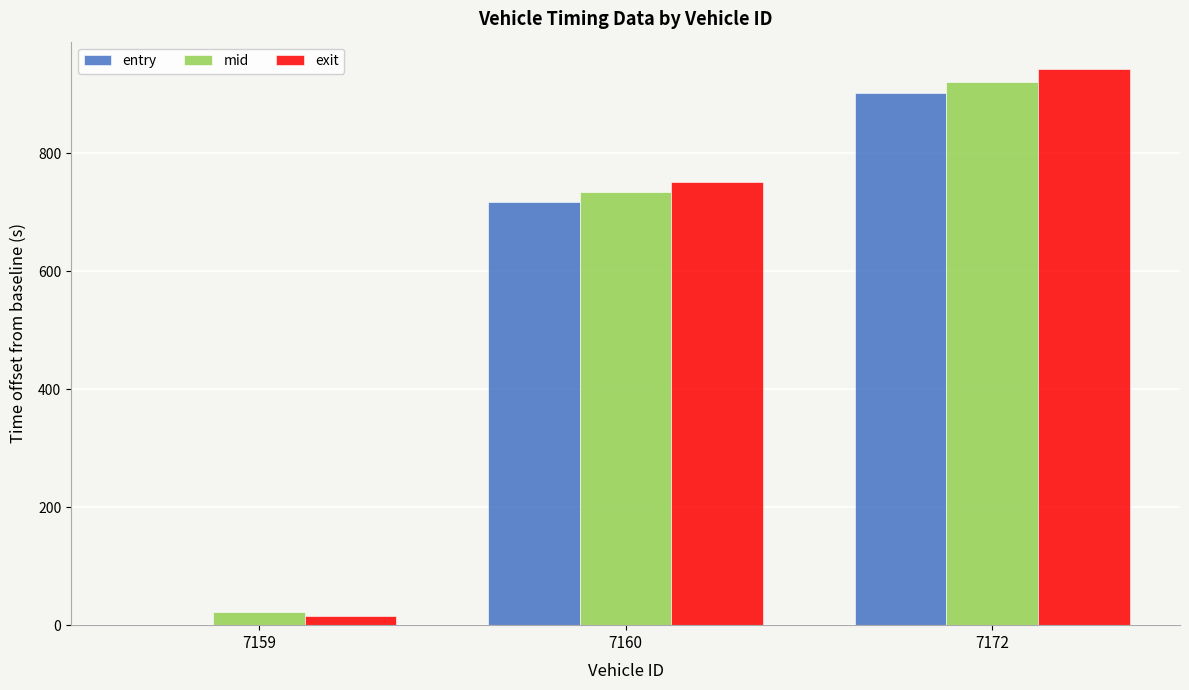

Reading right to left, list all the values displayed in this chart.

entry: 7172=901.1	7160=717.6	7159=0.0
mid: 7172=921.0	7160=733.7	7159=22.7
exit: 7172=941.7	7160=750.6	7159=15.4